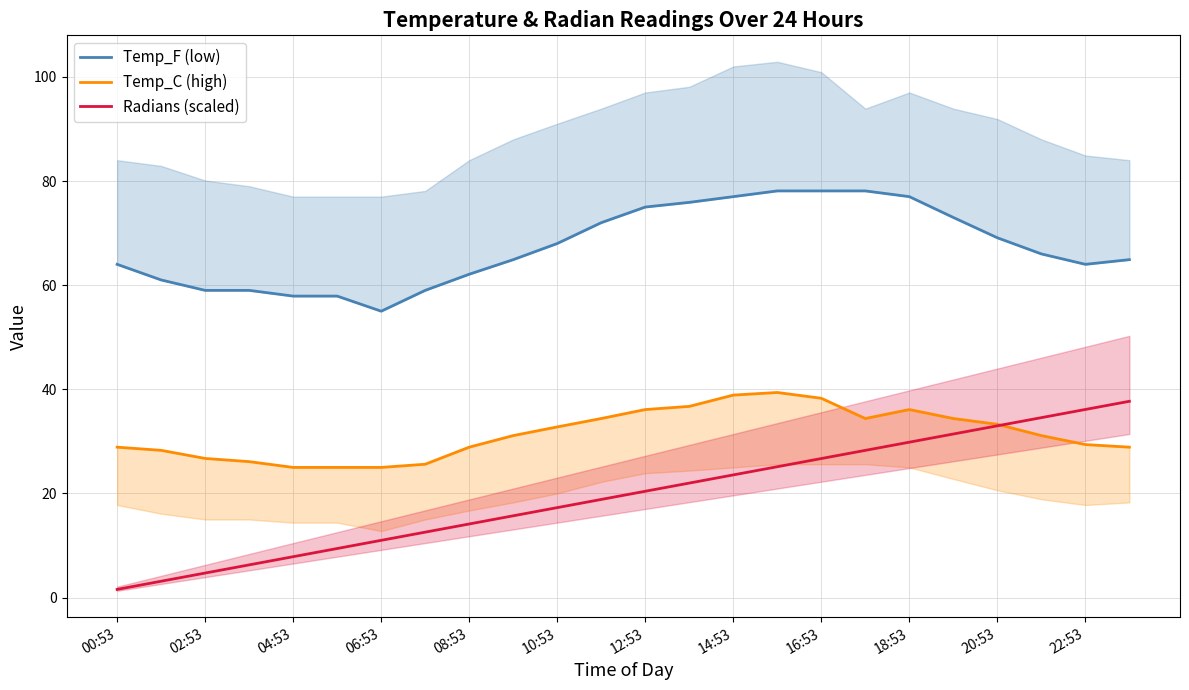

Is it true that Temp_F (low) equals 105.1 at 15?

False